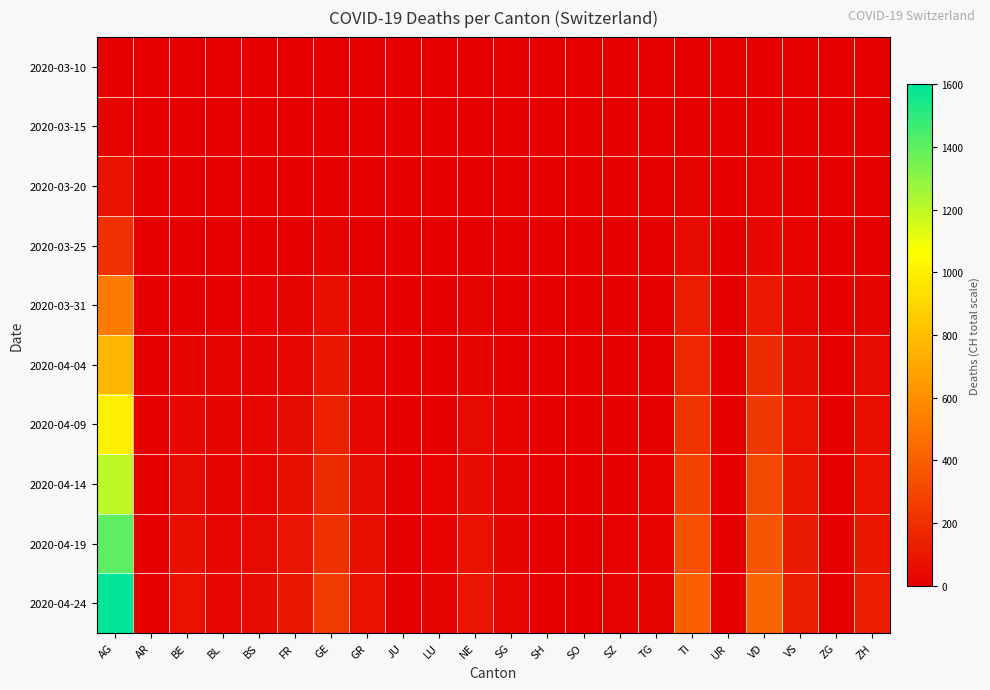

At which category is the sum across all series the highest?

AG